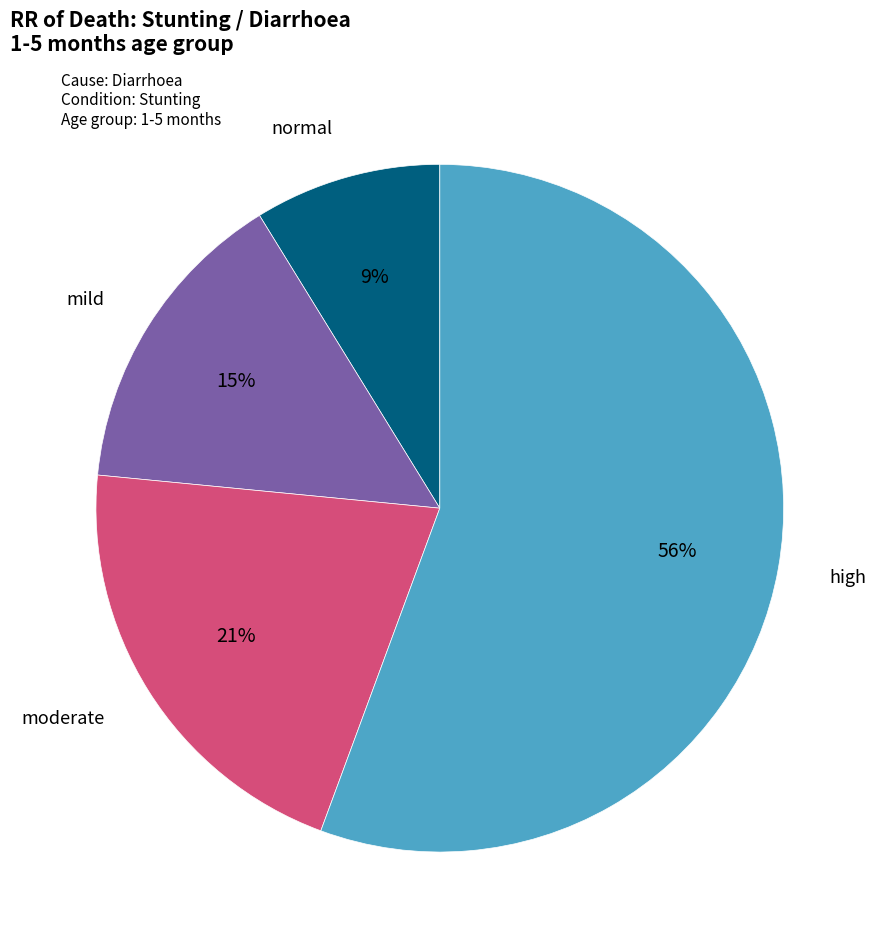

To the nearest percent, what is the average slice percentage?

25%